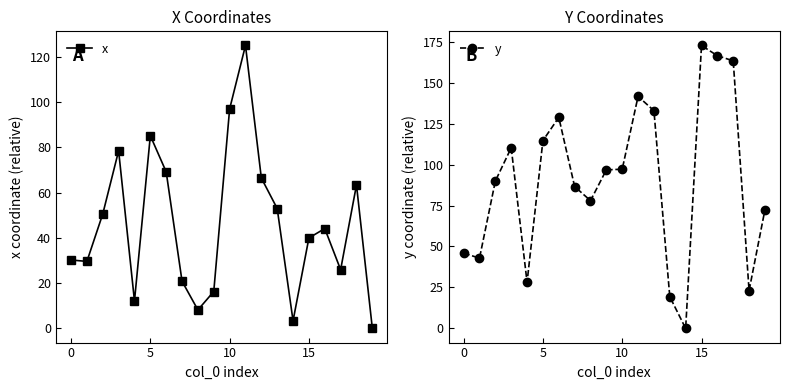

True or false: x and y intersect in this chart.

True